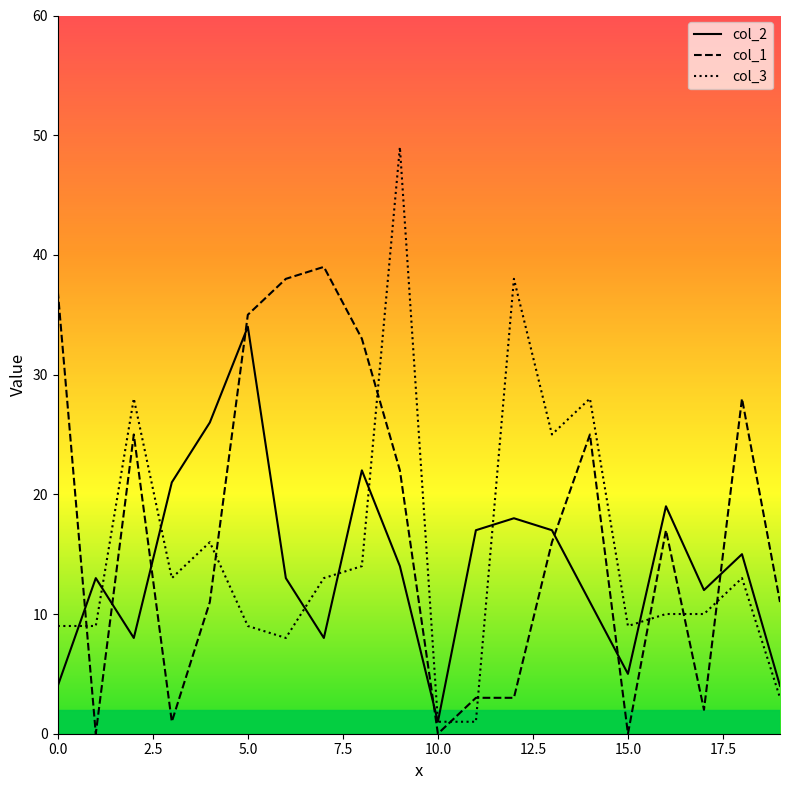

List the series in order of their peak value, lowest first.

col_2, col_1, col_3